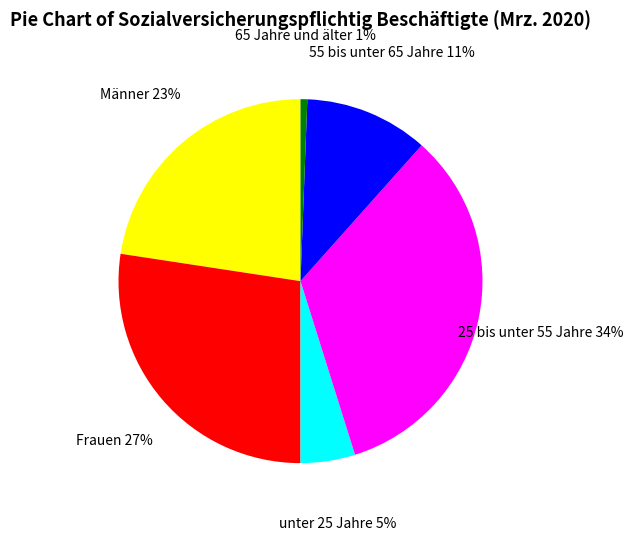

Rank the categories by value from lowest to highest.

65 Jahre und älter, unter 25 Jahre, 55 bis unter 65 Jahre, Männer, Frauen, 25 bis unter 55 Jahre